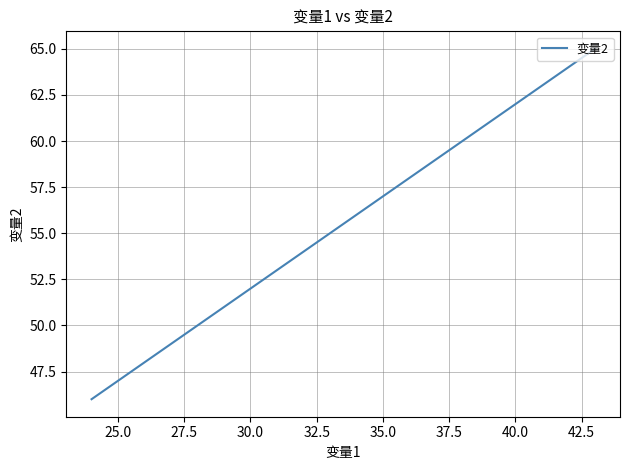

What is the average value?

56